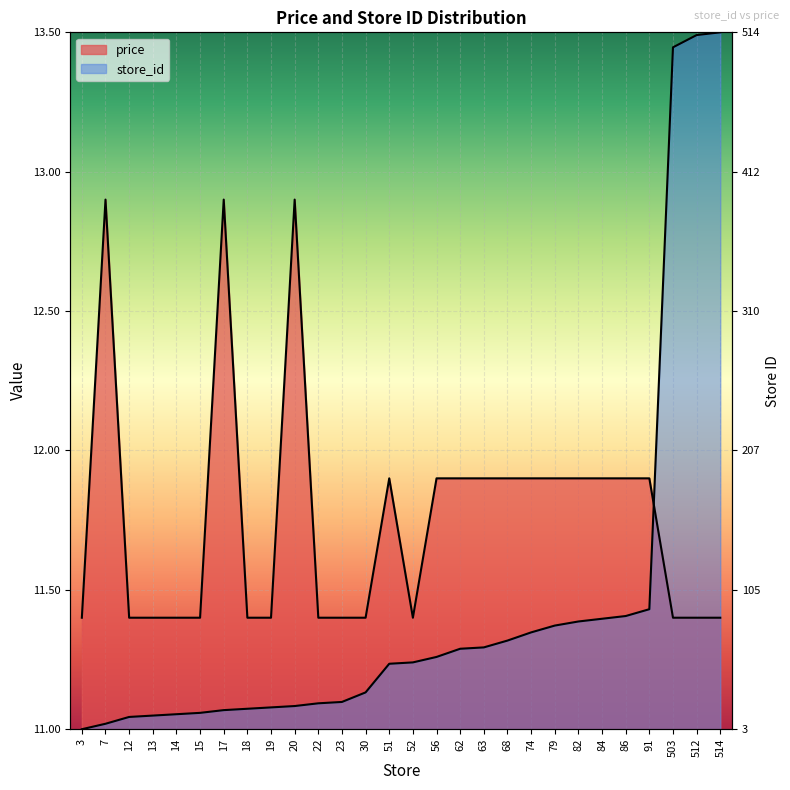

True or false: price has a value of 11.4 at 14.

True